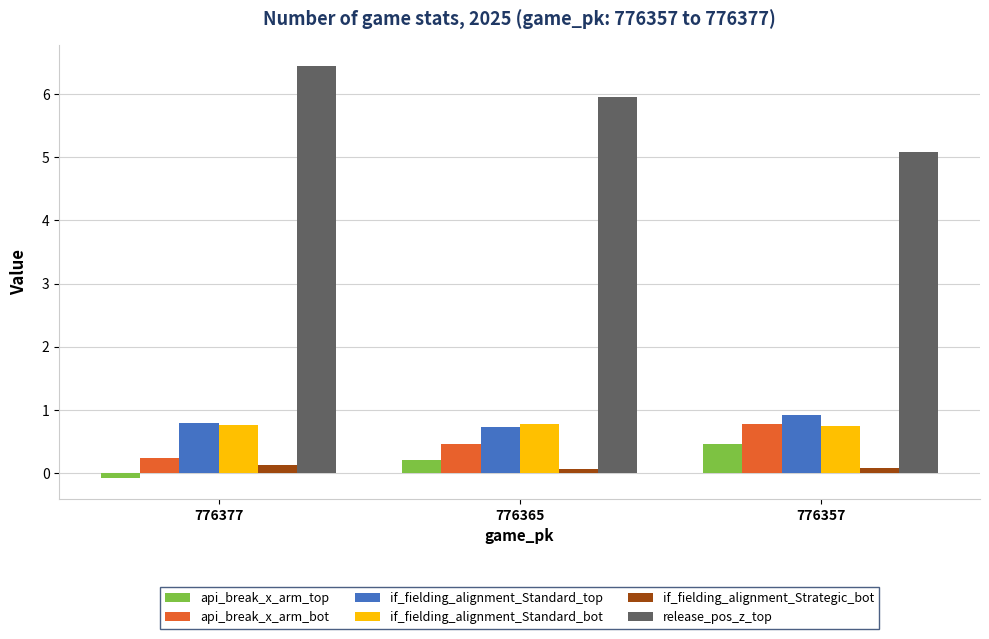

How many bars are there in each group?

6